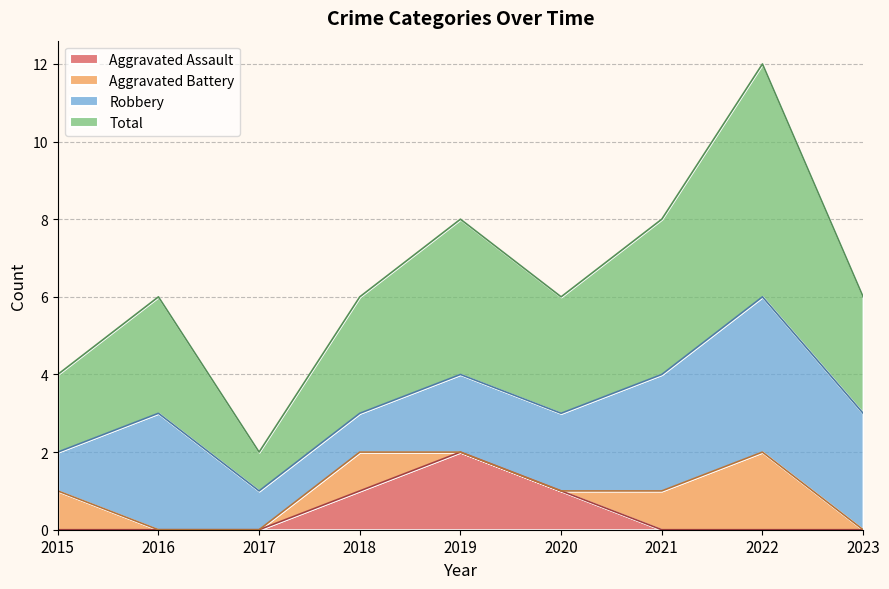

What are all the series names shown in the legend?

Aggravated Assault, Aggravated Battery, Robbery, Total